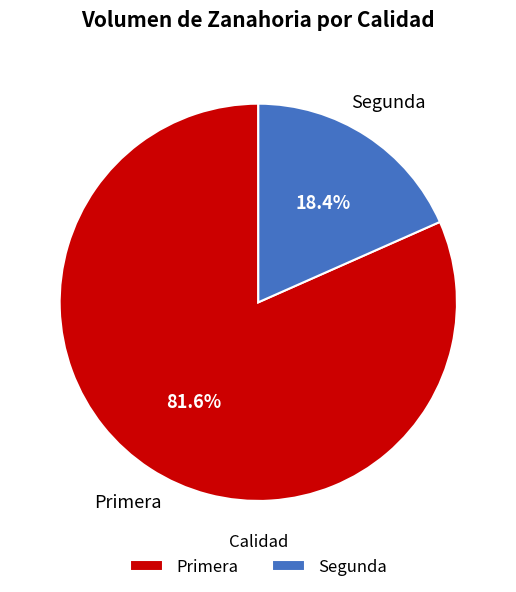

Is there any slice that represents more than half of the pie?

Yes